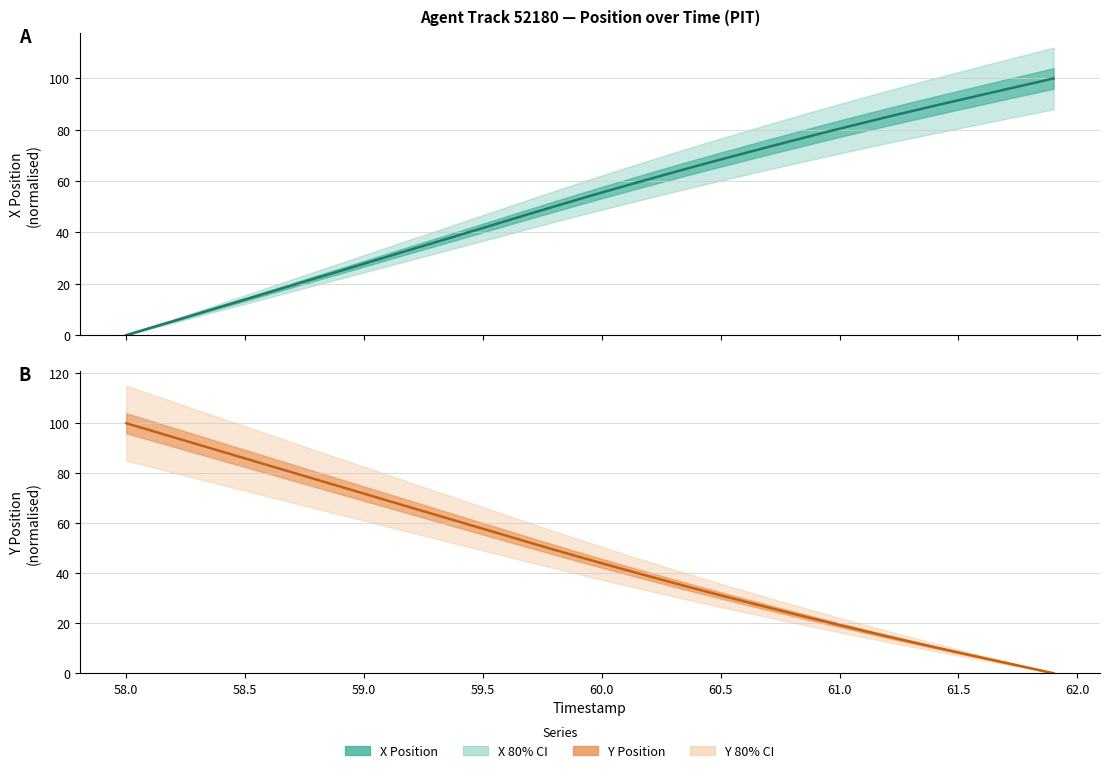

How many data points in X Position (normalised) are less than 55?

20